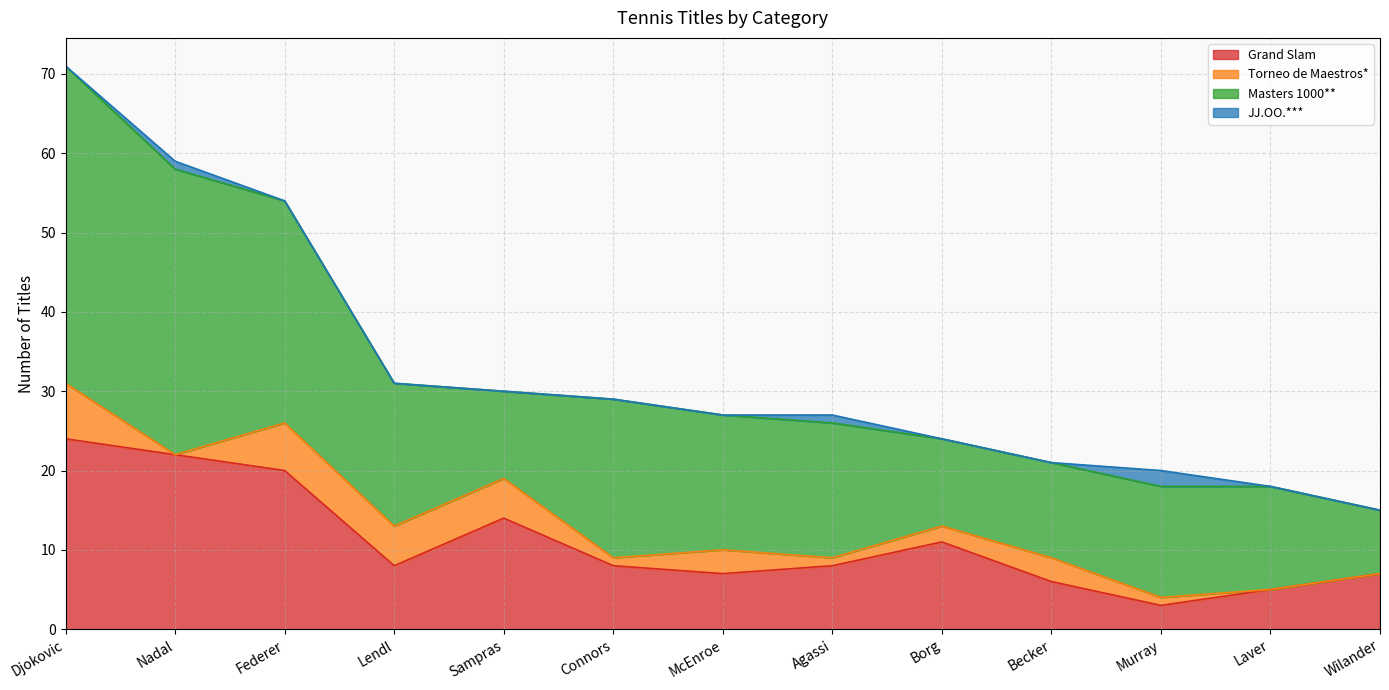

How many interior local valleys does the Grand Slam series have?

3